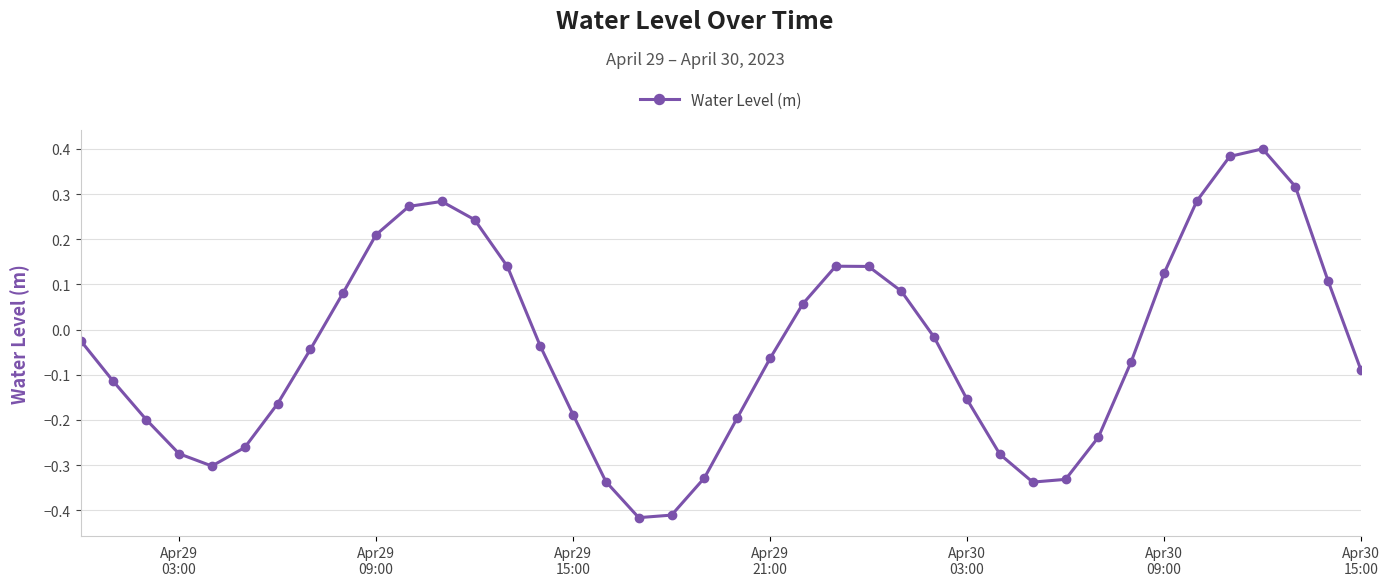

How many values are below zero?

24